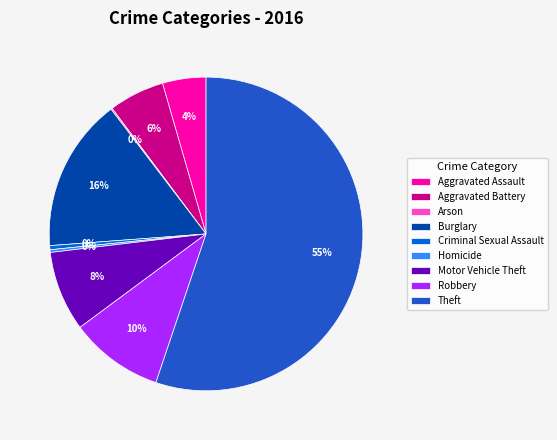

To the nearest percent, what portion does Motor Vehicle Theft represent?

8%